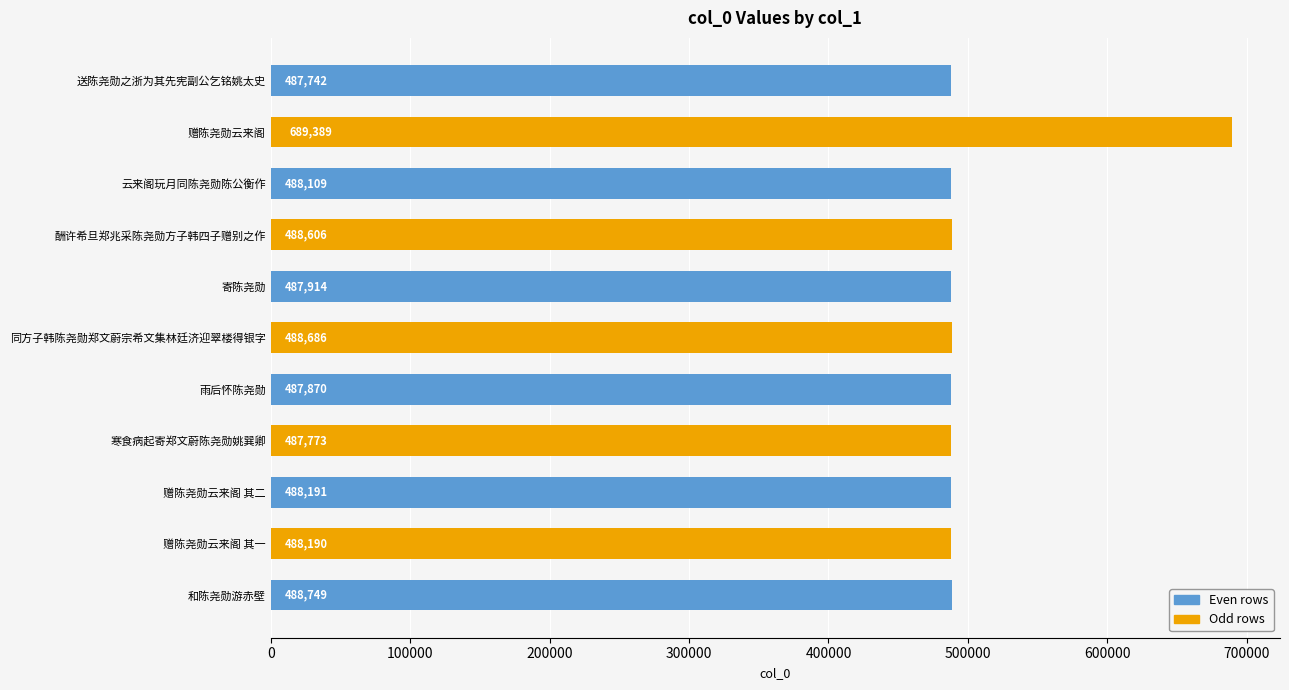

Reading top to bottom, extract all data points from this chart.

487742	689389	488109	488606	487914	488686	487870	487773	488191	488190	488749